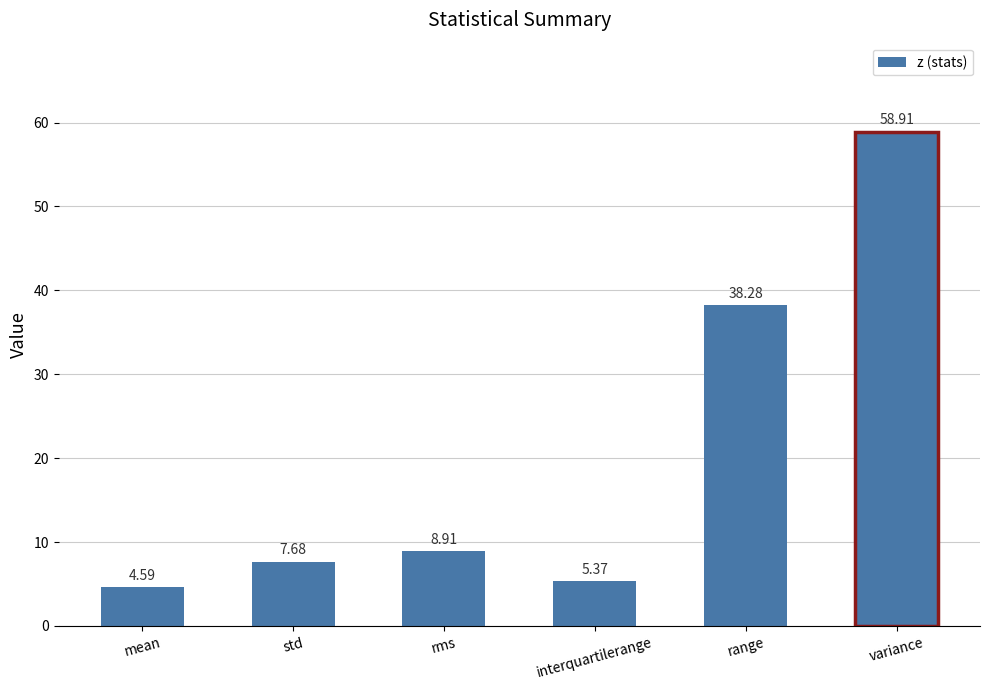

What is the value of the 2nd bar from the left?

7.7